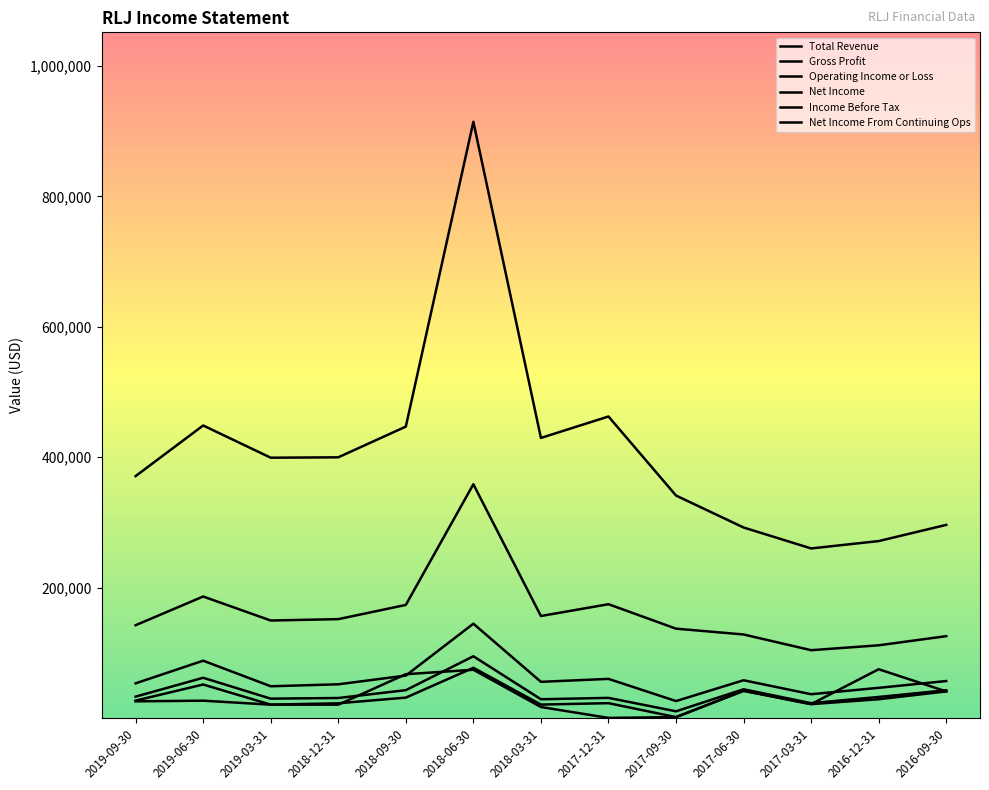

In Gross Profit, how many points are higher than both neighbors (excluding endpoints)?

3